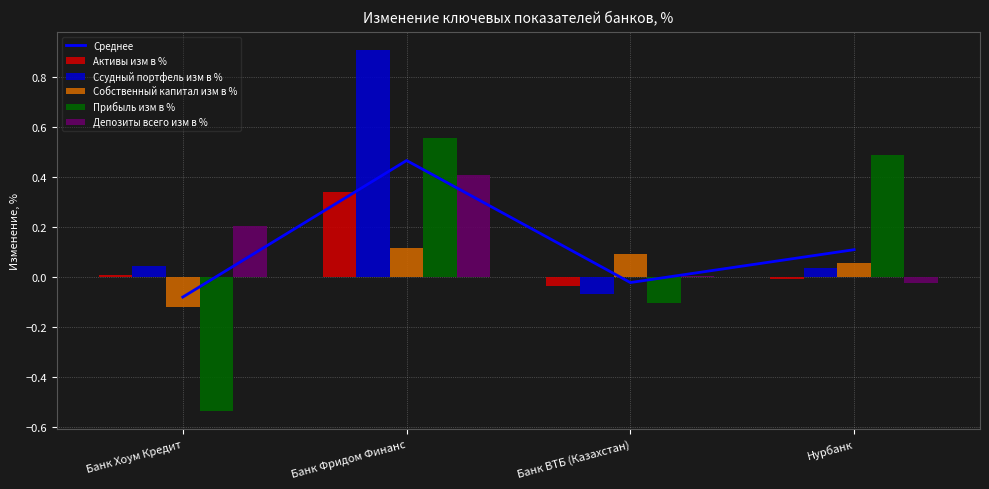

The value of Прибыль изм в % at Банк Хоум Кредит is -0.5. True or false?

True